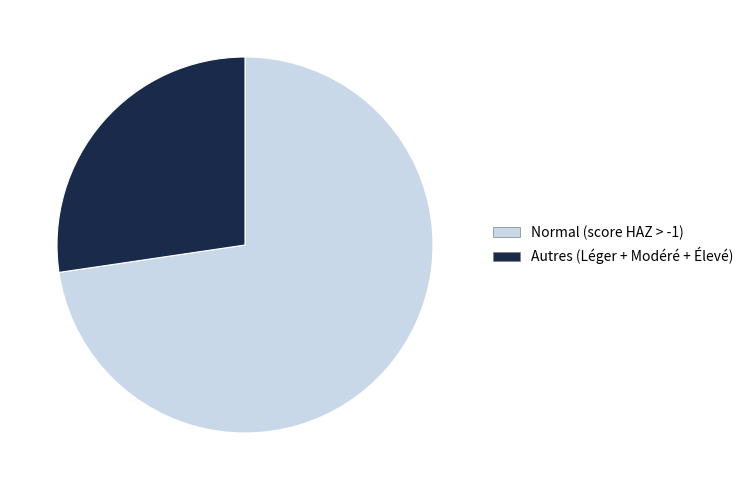

The Normal (score HAZ > -1) slice represents 73% of the pie. True or false?

True